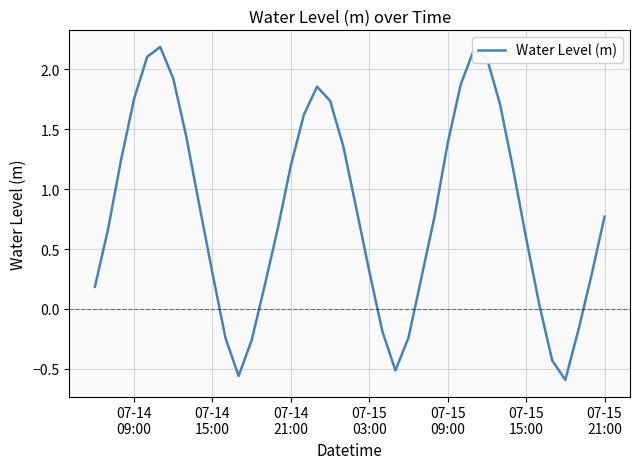

Reading right to left, what are all the values shown in this chart?

0.8	0.3	-0.2	-0.6	-0.4	0.0	0.6	1.2	1.7	2.1	2.2	1.9	1.4	0.8	0.3	-0.2	-0.5	-0.2	0.3	0.8	1.4	1.7	1.9	1.6	1.2	0.7	0.2	-0.3	-0.6	-0.2	0.3	0.9	1.4	1.9	2.2	2.1	1.8	1.2	0.7	0.2